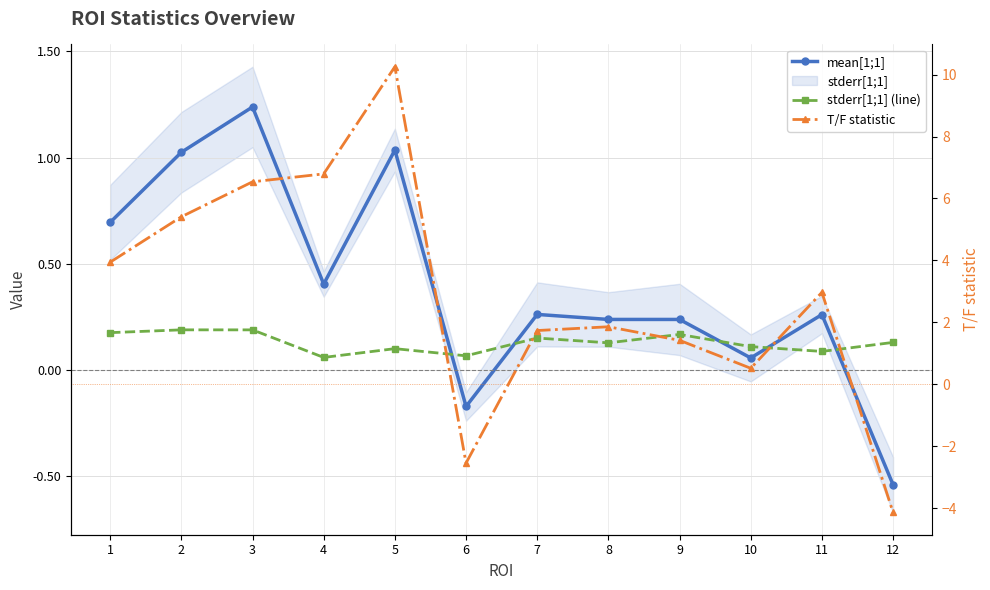

How many interior local peaks does the mean[1;1] series have?

4